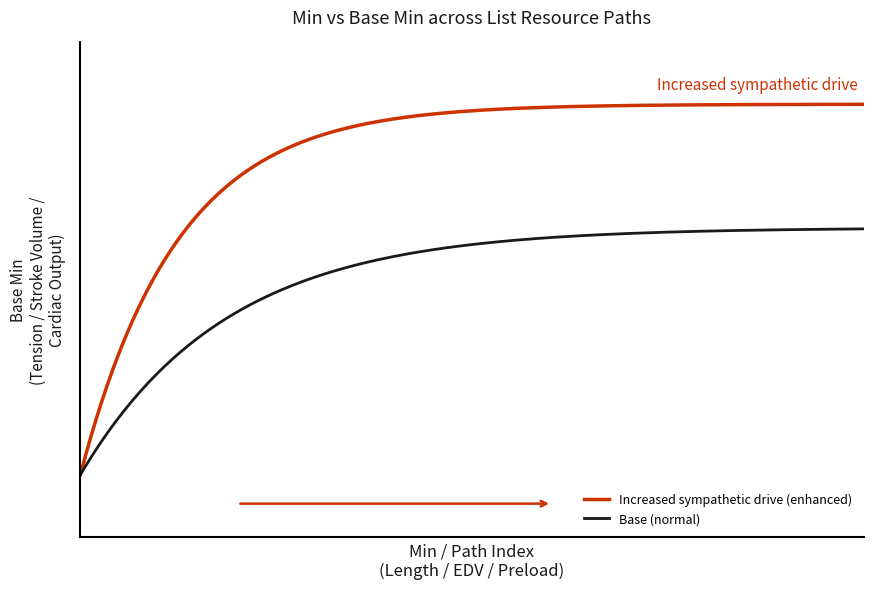

Which series has the widest spread of values?

Increased sympathetic drive (enhanced)